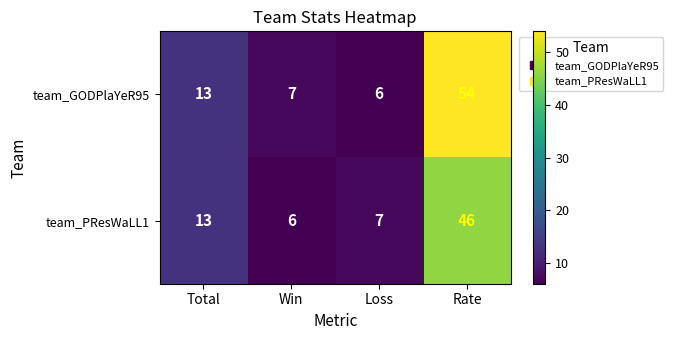

What is the maximum value shown in the chart?

54